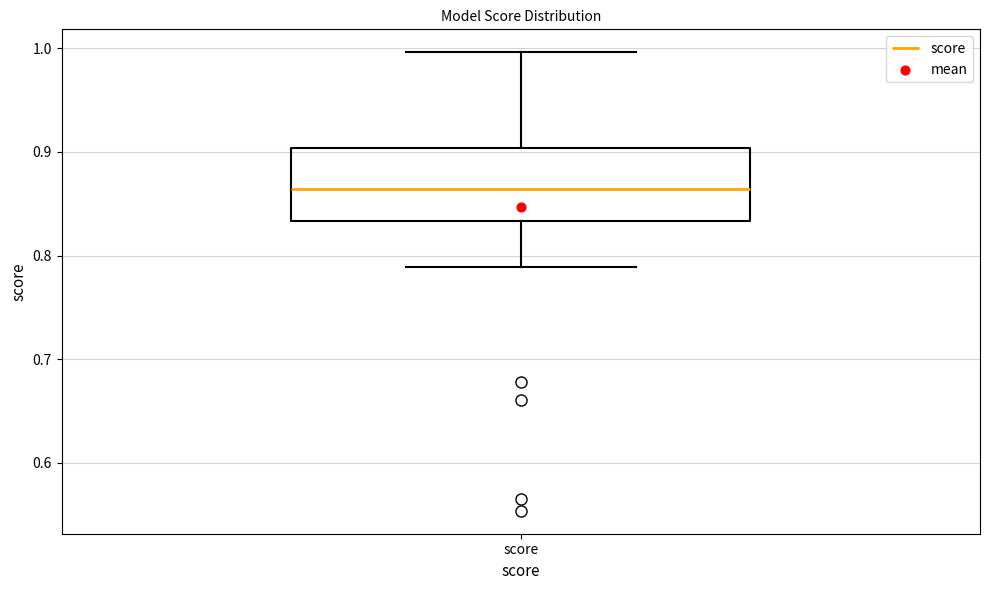

Read this box plot against the y-axis: the position of the median line, the range covered by the box, and the ends of both whiskers. The values are not printed on the chart, so give them approximately, as read against the axis.

median 0.86, box 0.83 to 0.90, whiskers 0.79 to 1.00